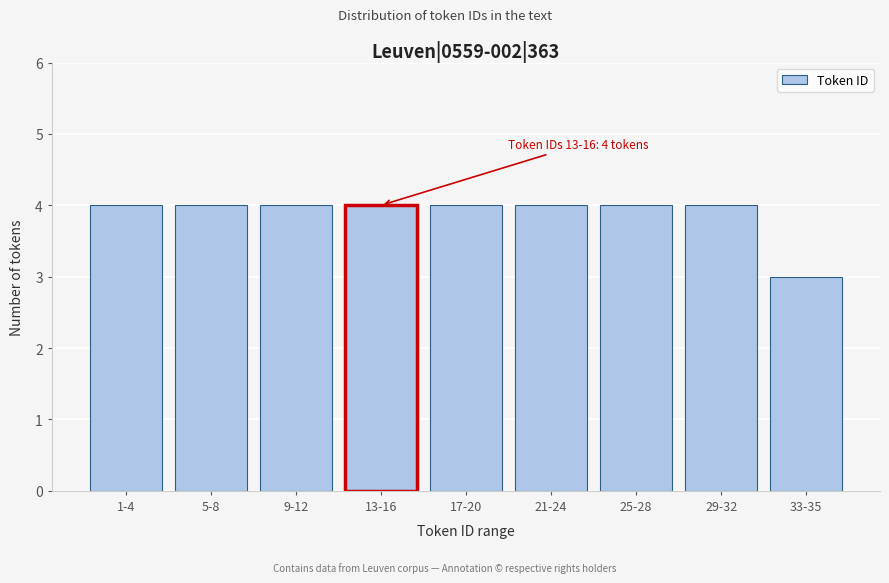

Reading right to left, list all the values displayed in this chart.

3	4	4	4	4	4	4	4	4